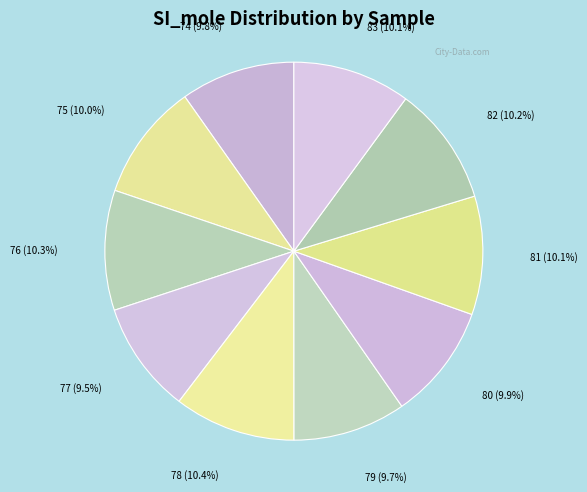

Count the number of slices in the pie.

10